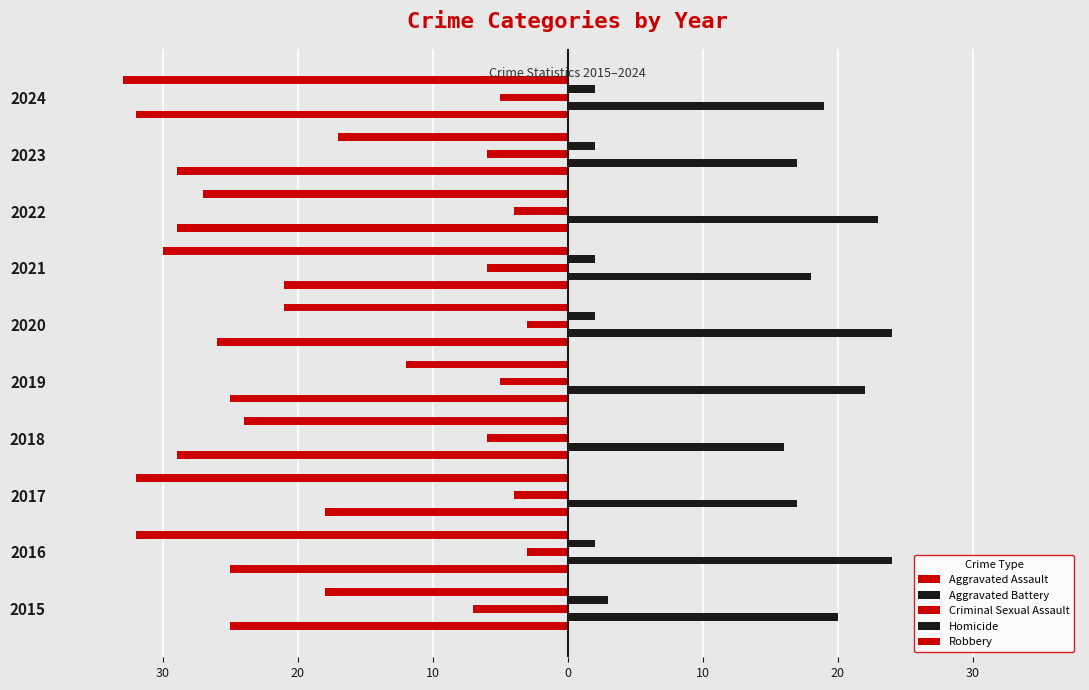

What is the maximum value shown in the chart?

24